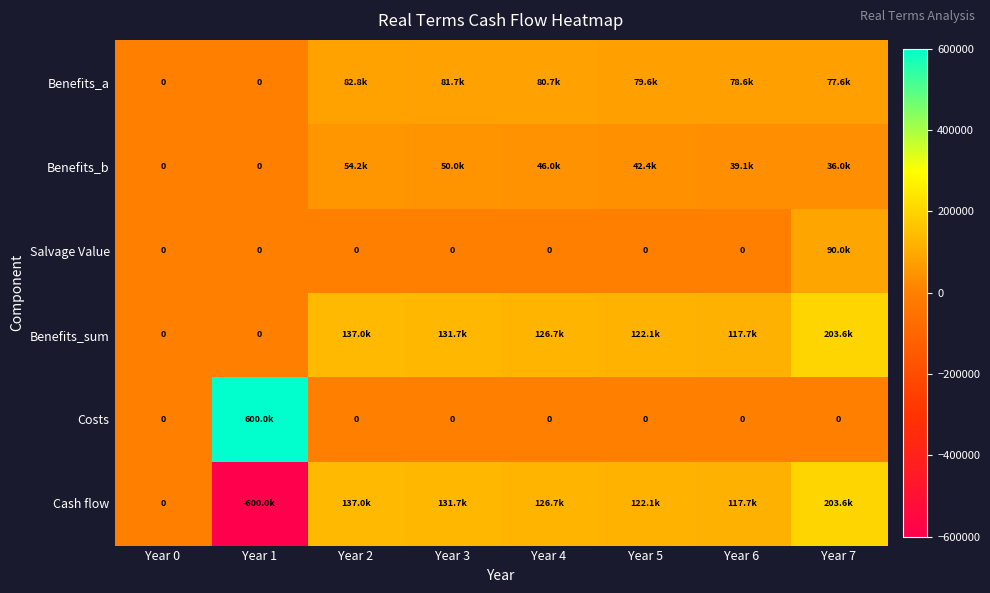

Which series has the widest spread of values?

Cash flow